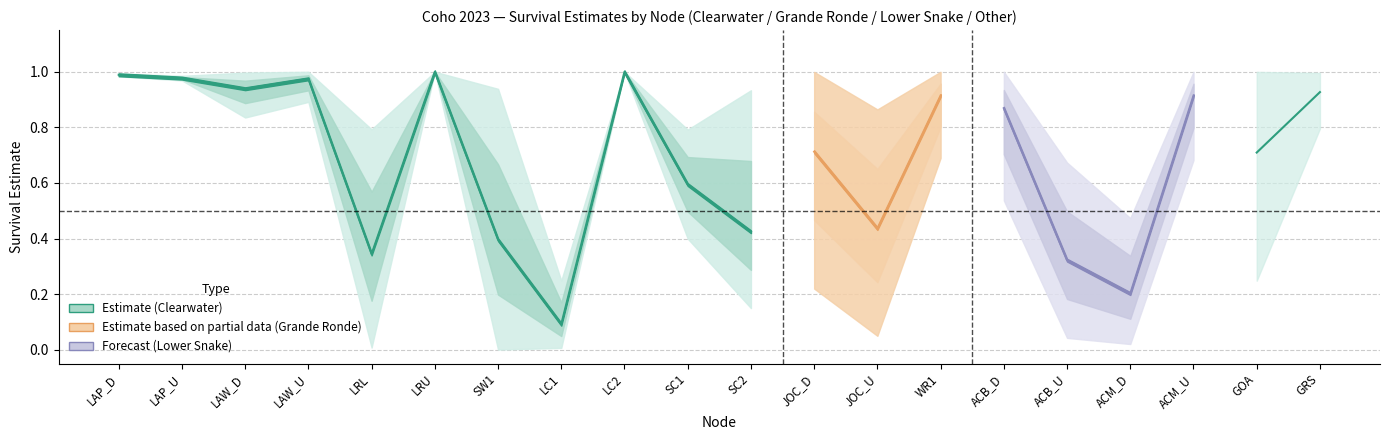

Is it true that upper95ci equals 1.0 at LC2?

True